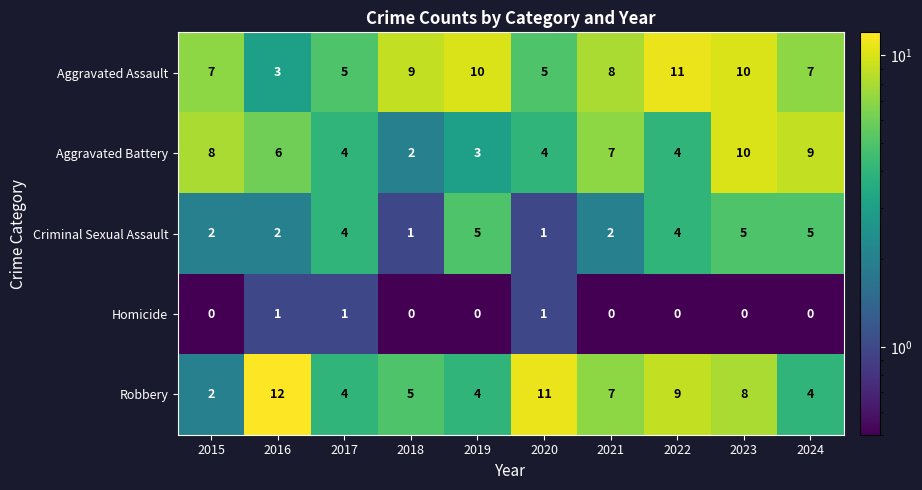

Between 2015 and 2023, which series saw the biggest shift?

Robbery